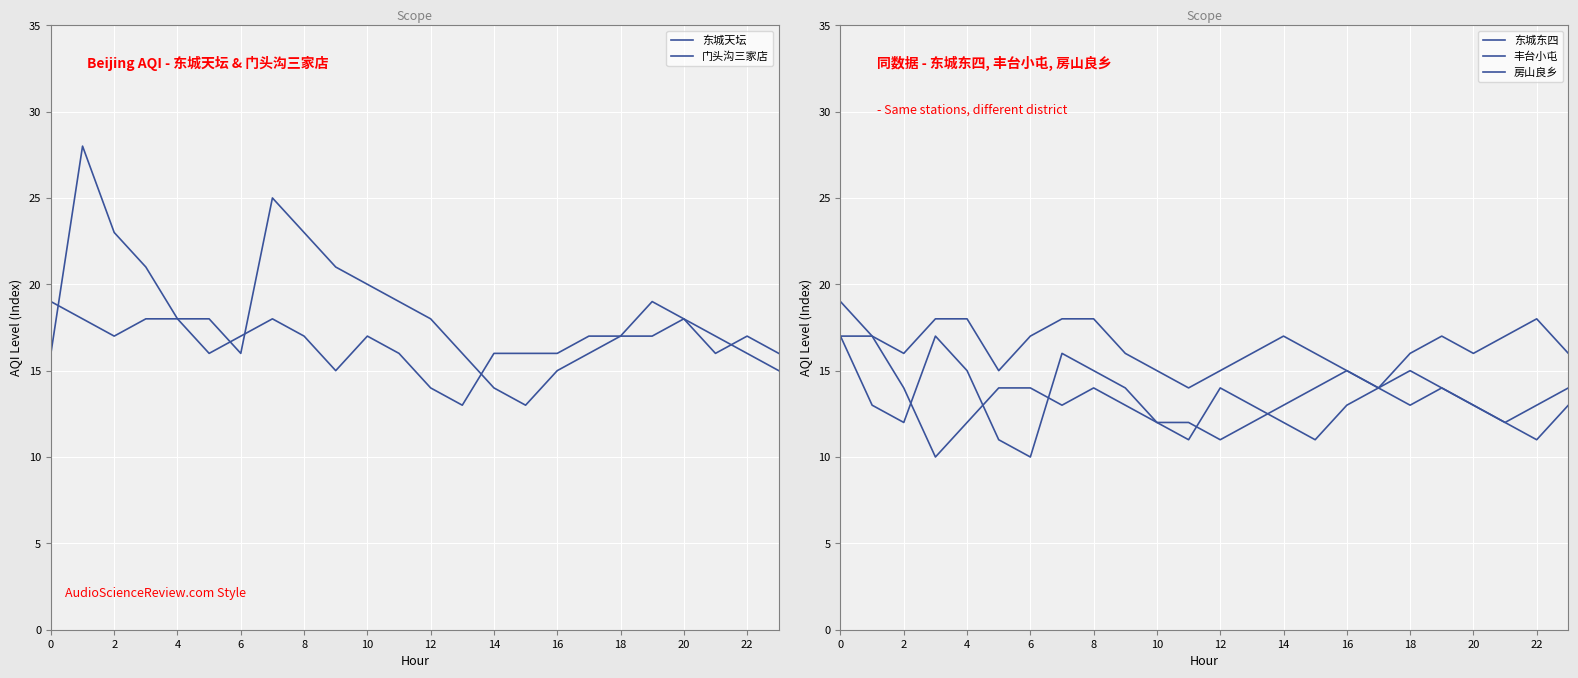

Which category has the lowest value in the 门头沟三家店 series?

15